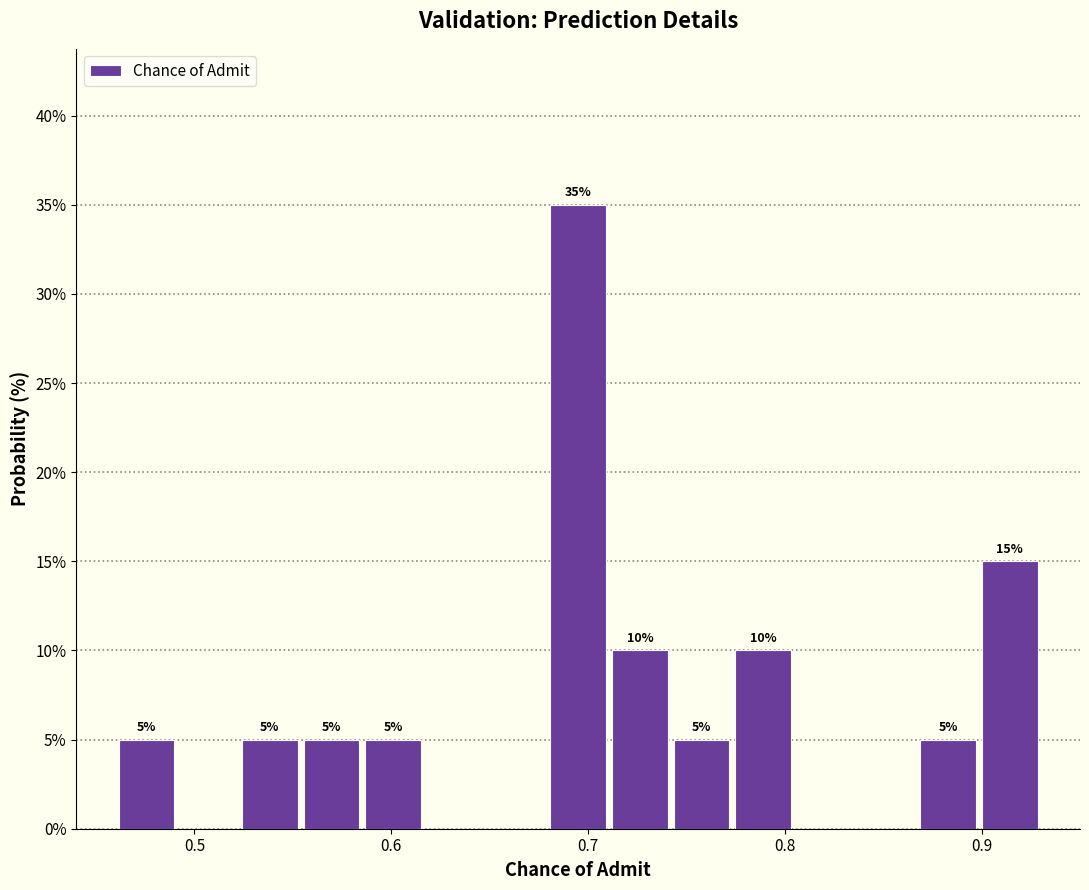

Around what value on the x-axis is the tallest bar? Give the approximate position of its centre, as read against the axis.

0.70